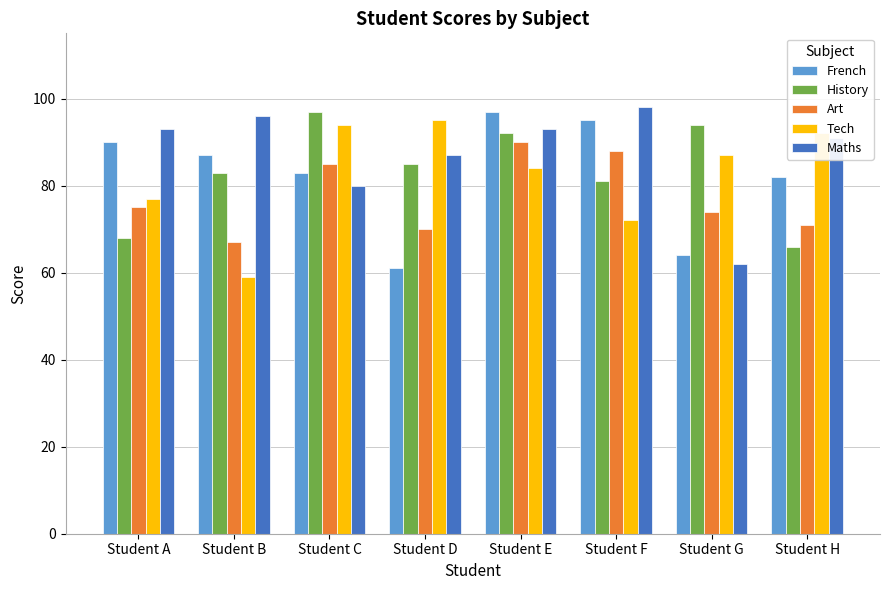

The value of History at Student G is 31. True or false?

False